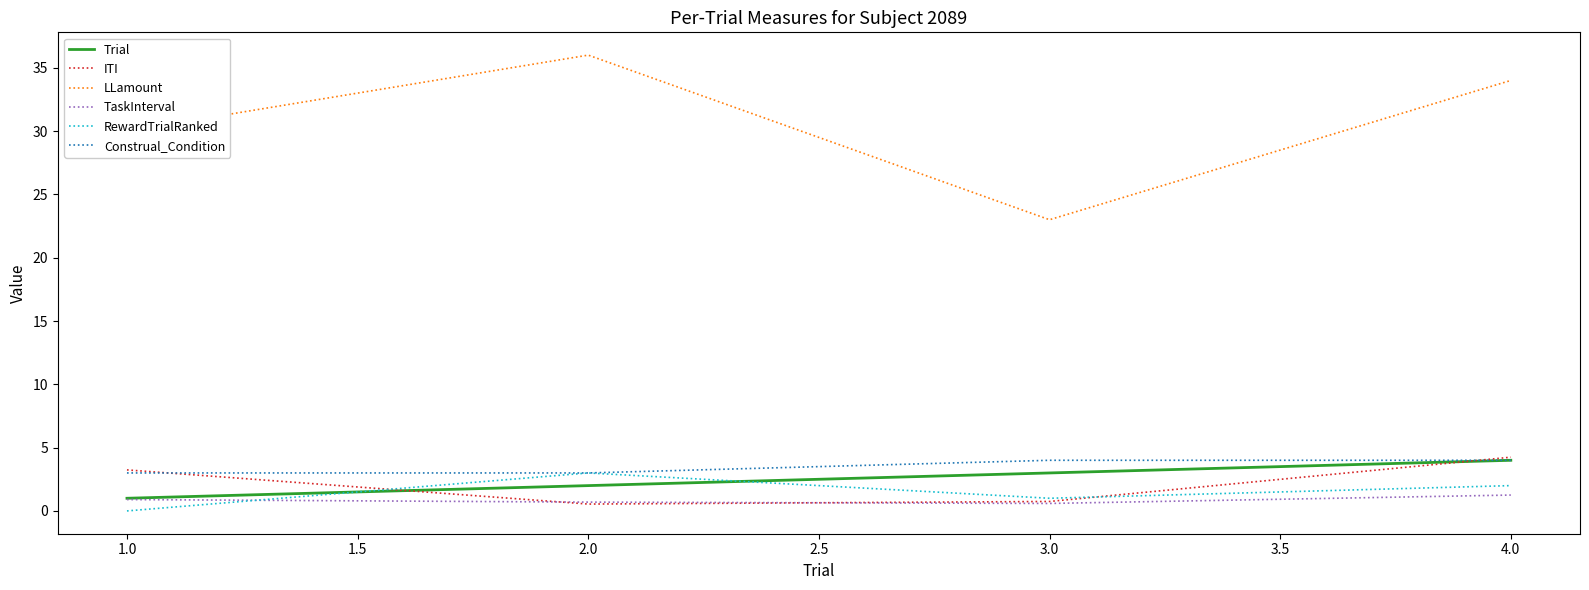

Which series has the largest total across all categories?

LLamount